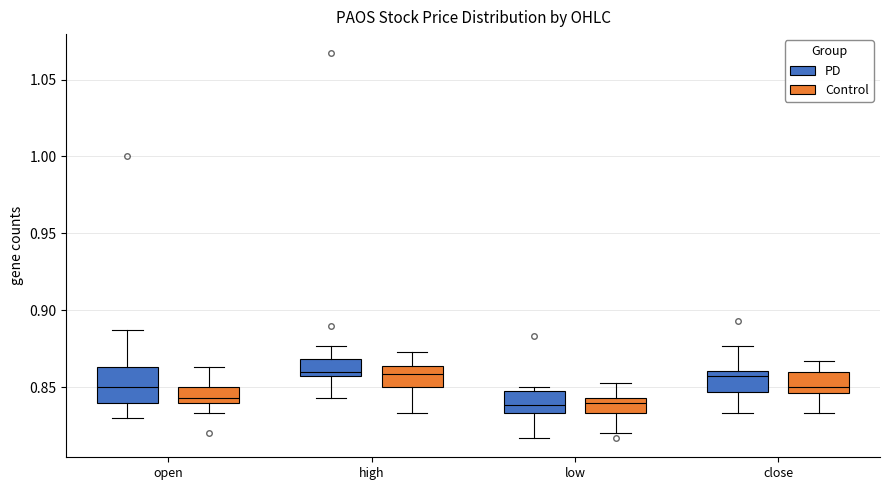

Reading left to right, transcribe this box plot: for each box, give where its median line is, the range the box spans, and where its two whiskers end, as read against the y-axis. The values are not printed on the chart, so give them approximately, as read against the axis.

open (PD): median 0.850, box 0.840 to 0.865, whiskers 0.830 to 0.885
open (Control): median 0.845, box 0.840 to 0.850, whiskers 0.835 to 0.865
high (PD): median 0.860, box 0.855 to 0.870, whiskers 0.845 to 0.875
high (Control): median 0.860, box 0.850 to 0.865, whiskers 0.835 to 0.875
low (PD): median 0.840, box 0.835 to 0.850, whiskers 0.815 to 0.850 (just above the box's upper edge)
low (Control): median 0.840, box 0.835 to 0.845, whiskers 0.820 to 0.855
close (PD): median 0.855, box 0.845 to 0.860, whiskers 0.835 to 0.875
close (Control): median 0.850, box 0.845 to 0.860, whiskers 0.835 to 0.865